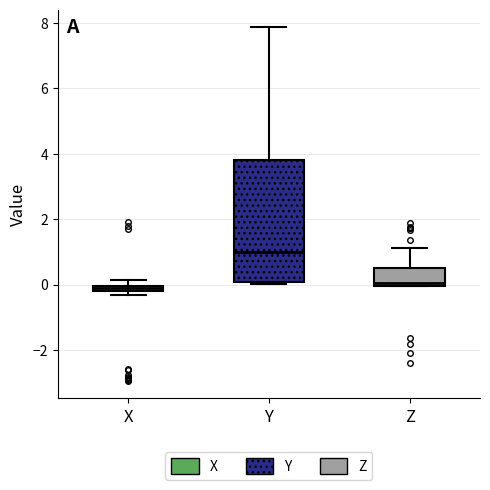

Which box is the tallest, from its lower edge to its upper edge?

Y